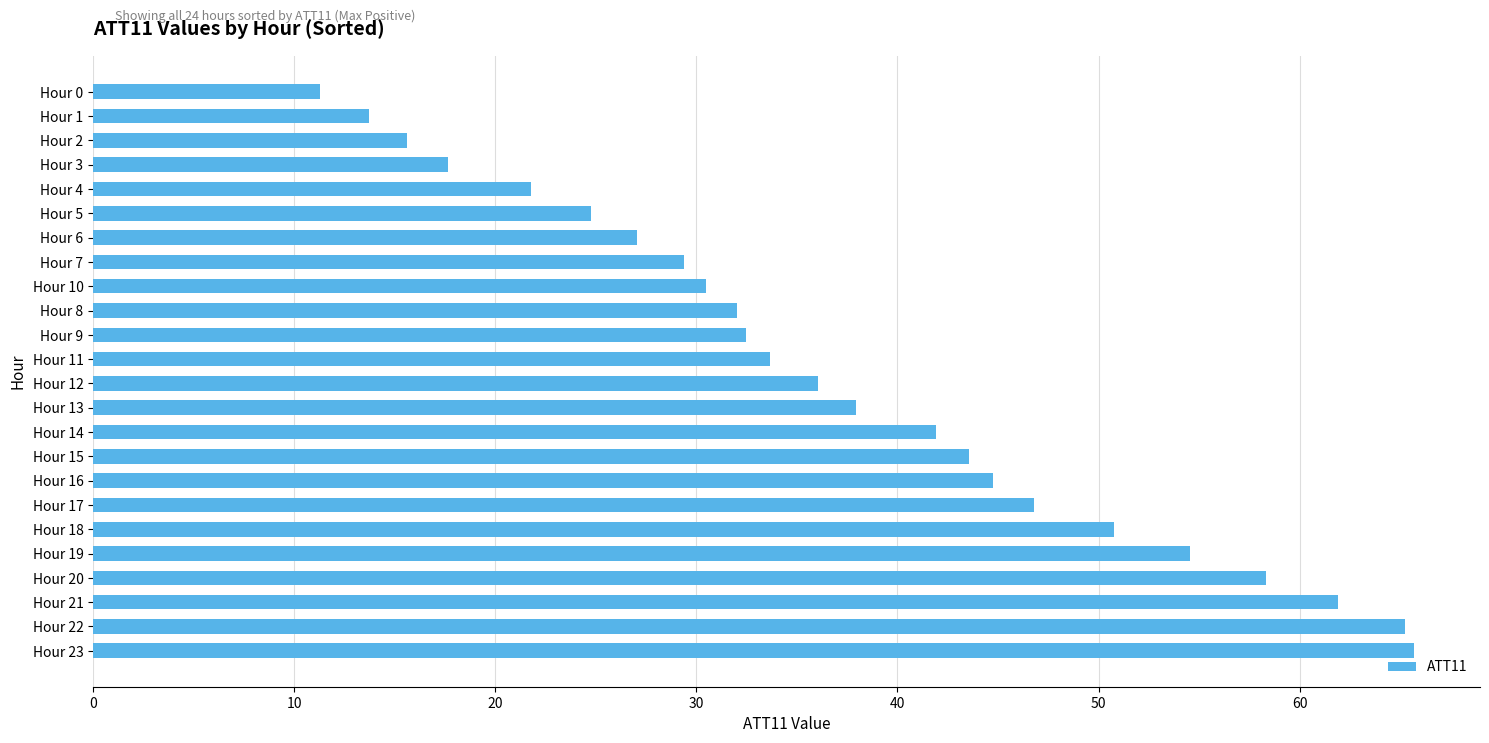

Reading bottom to top, list all the values displayed in this chart.

65.7	65.3	61.9	58.3	54.6	50.7	46.8	44.7	43.6	41.9	38.0	36.1	33.7	32.5	32.0	30.5	29.4	27.0	24.7	21.8	17.7	15.6	13.7	11.3